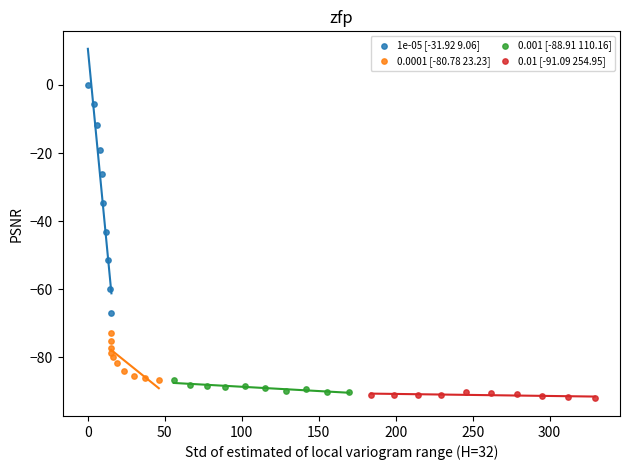

Which series has the widest spread of Y values?

1e-05 [-31.92 9.06]